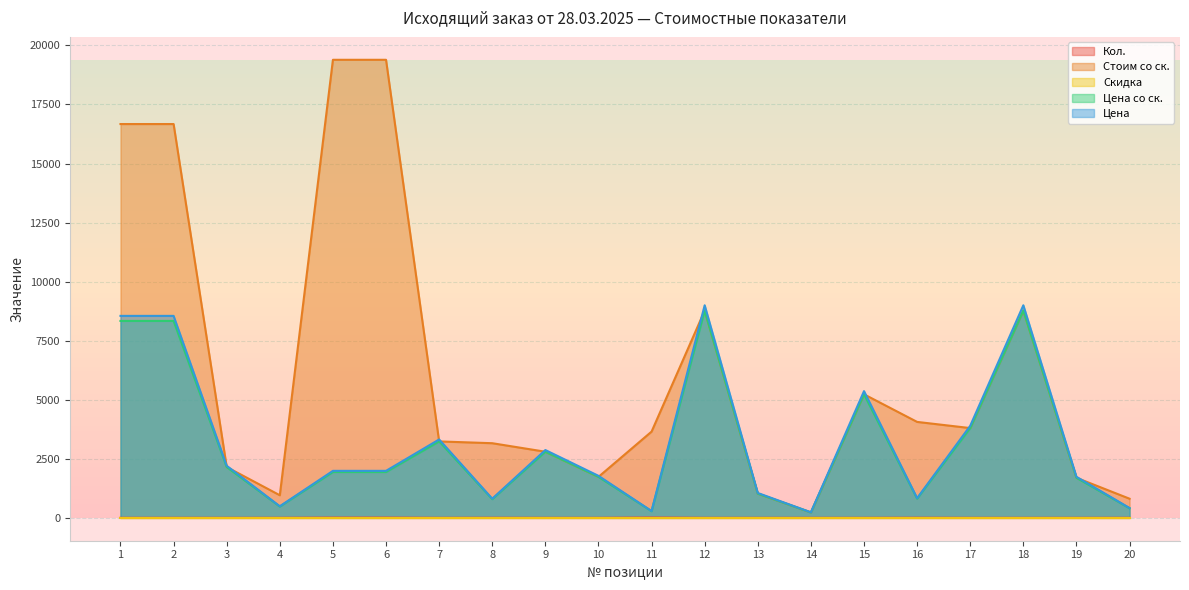

What is the highest value of the Кол. series?

13.0